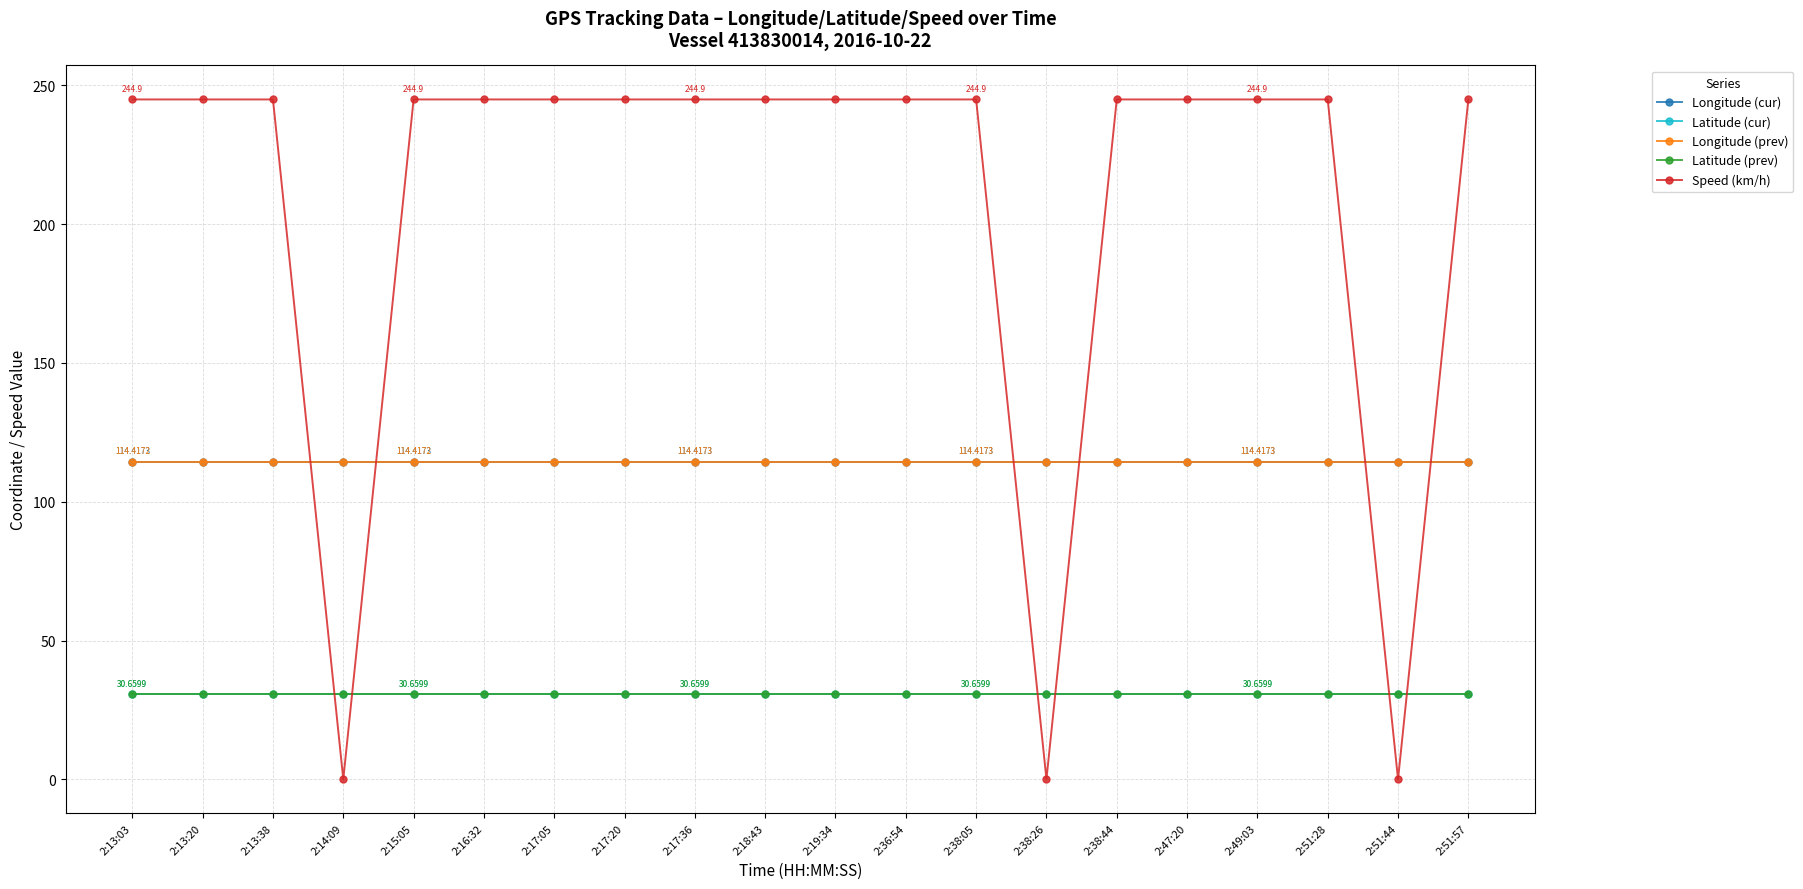

What is the label of the 12th point from the left?

2:36:54